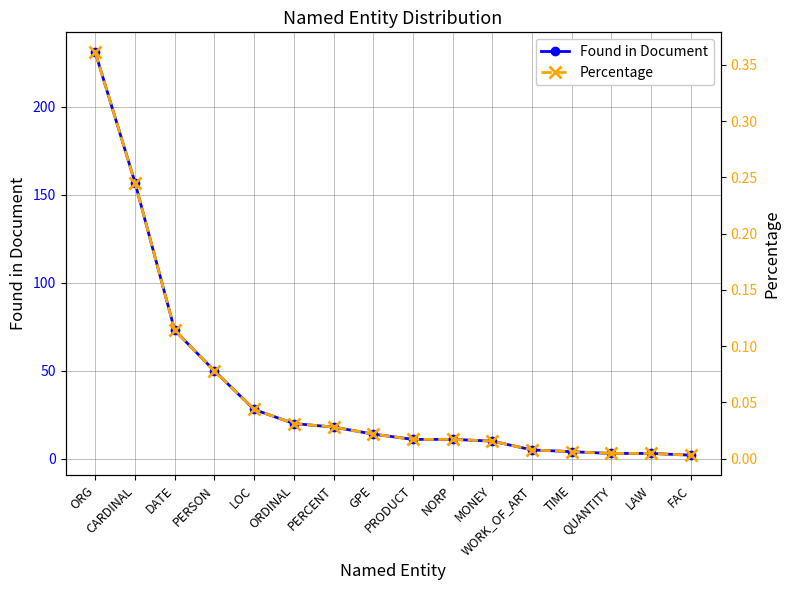

Reading left to right, extract all data points from this chart.

Found in Document: ORG=231.0	CARDINAL=157.0	DATE=73.0	PERSON=50.0	LOC=28.0	ORDINAL=20.0	PERCENT=18.0	GPE=14.0	PRODUCT=11.0	NORP=11.0	MONEY=10.0	WORK_OF_ART=5.0	TIME=4.0	QUANTITY=3.0	LAW=3.0	FAC=2.0
Percentage: ORG=0.4	CARDINAL=0.2	DATE=0.1	PERSON=0.1	LOC=0.0	ORDINAL=0.0	PERCENT=0.0	GPE=0.0	PRODUCT=0.0	NORP=0.0	MONEY=0.0	WORK_OF_ART=0.0	TIME=0.0	QUANTITY=0.0	LAW=0.0	FAC=0.0